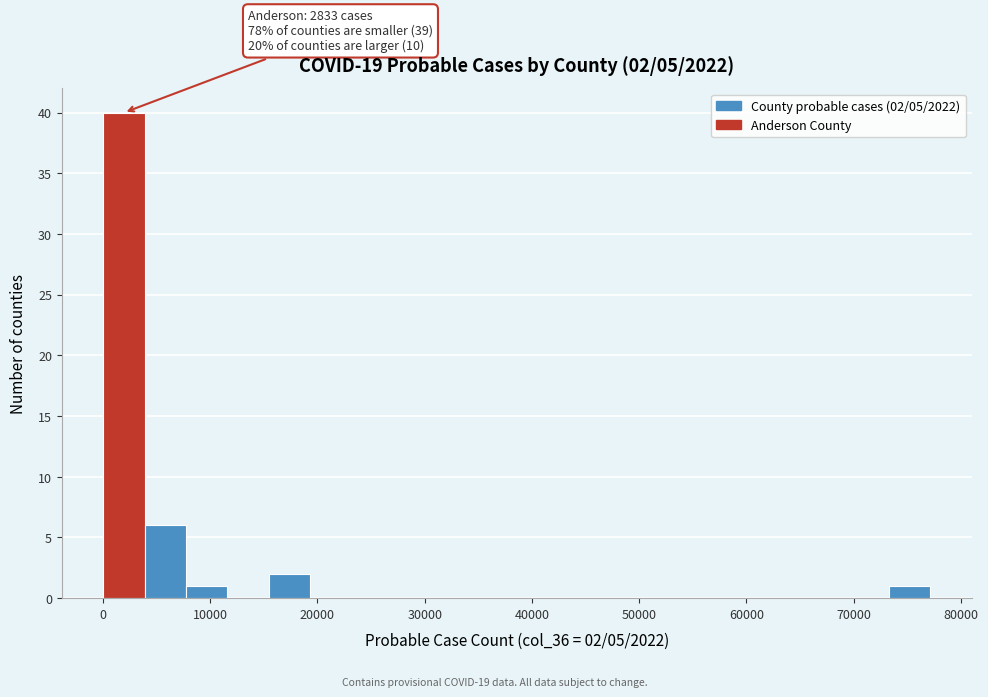

Around what value on the x-axis is the tallest bar? Give the approximate position of its centre, as read against the axis.

2000